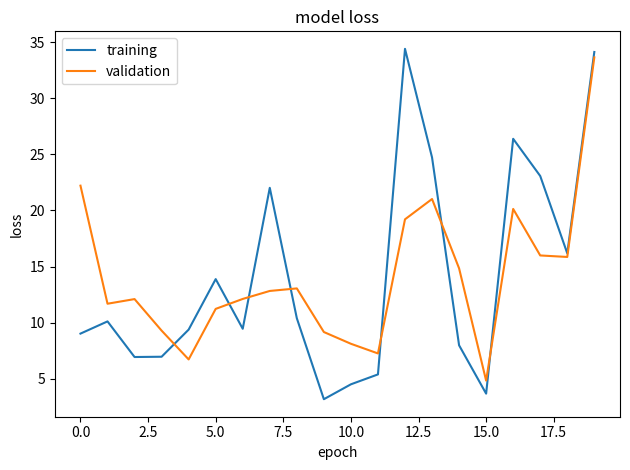

What is the lowest value of the validation series?

4.8